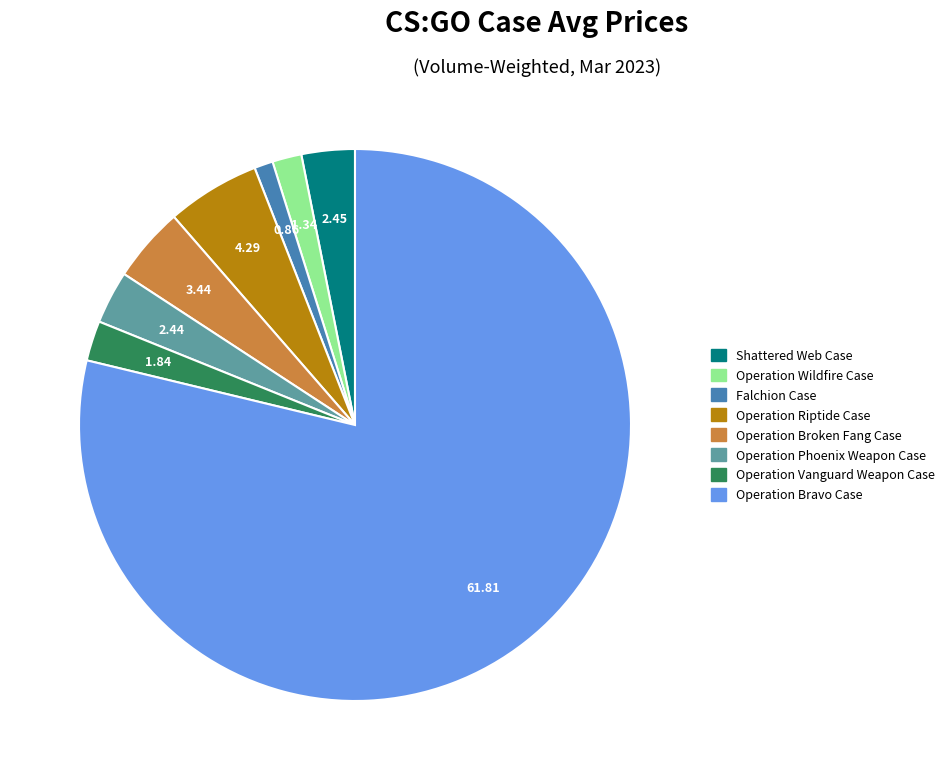

Does Operation Riptide Case account for over 50% of the chart?

No